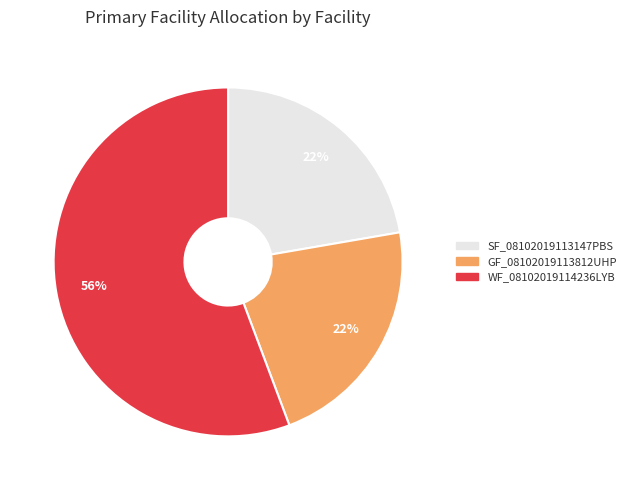

To the nearest percent, what is the difference between the GF_08102019113812UHP and WF_08102019114236LYB slice percentages?

34%